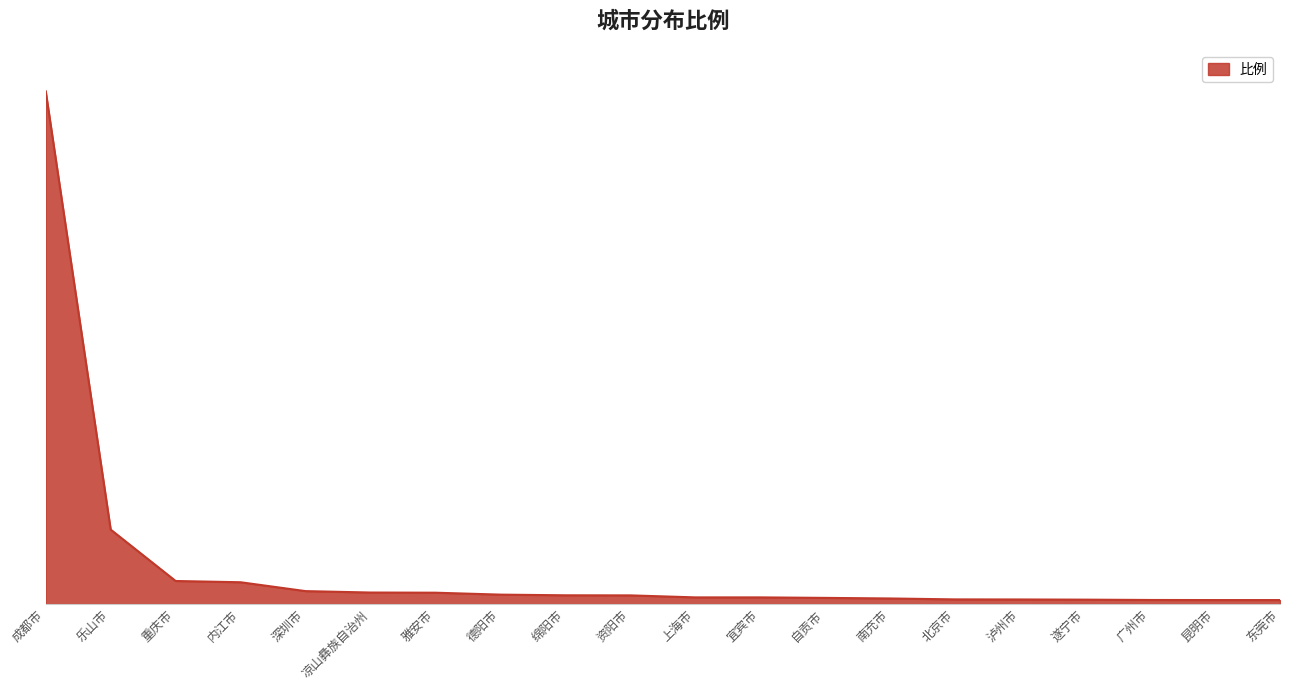

Reading right to left, extract all data points from this chart.

0.5	0.5	0.5	0.5	0.6	0.6	0.7	0.7	0.8	0.8	1.0	1.1	1.1	1.4	1.4	1.6	2.6	2.8	8.9	61.3